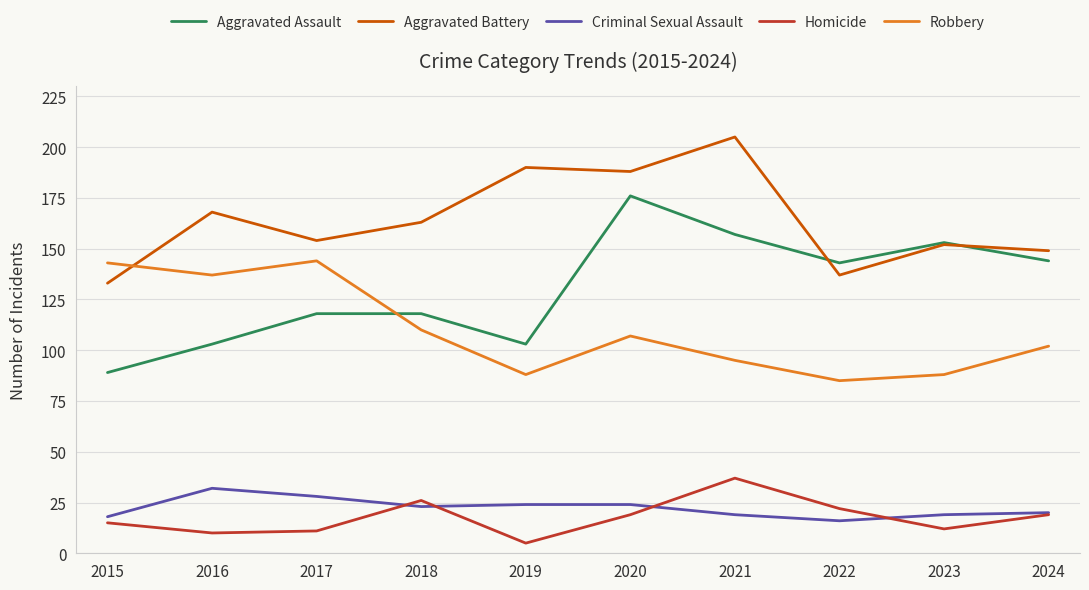

Between which two adjacent categories do Homicide and Criminal Sexual Assault first intersect?

2017 and 2018